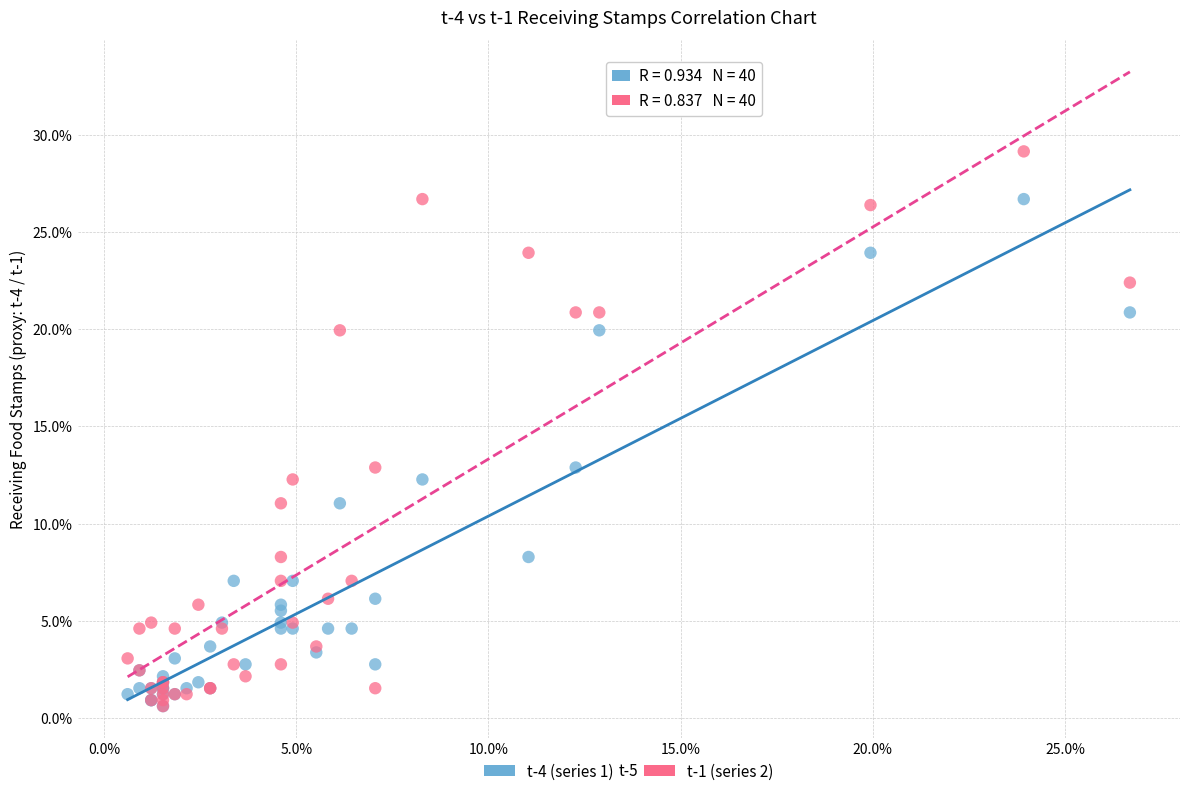

What are all the series names shown in the legend?

t-4 (series 1), t-1 (series 2)